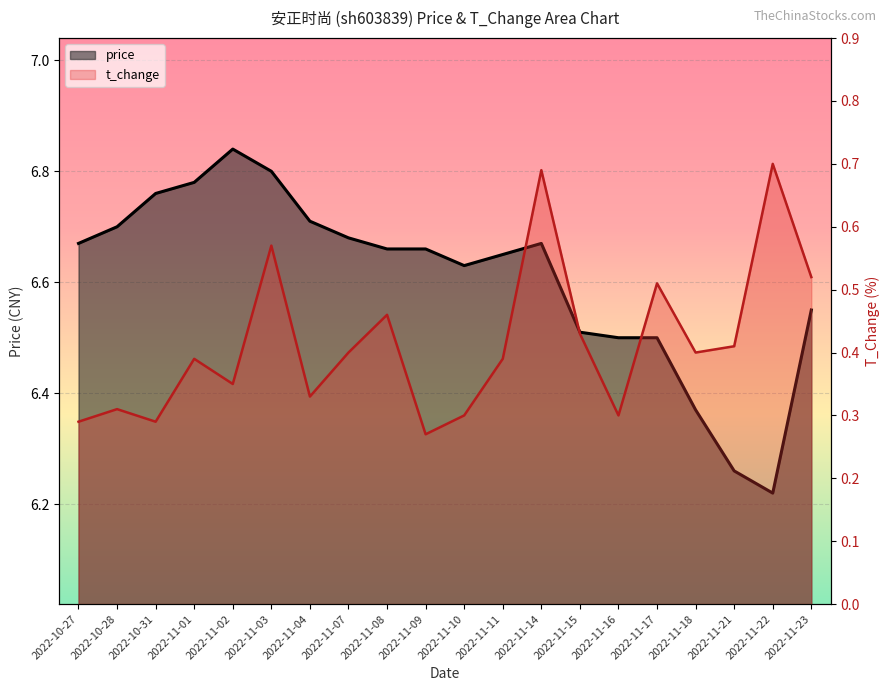

What are all the series names shown in the legend?

price, t_change